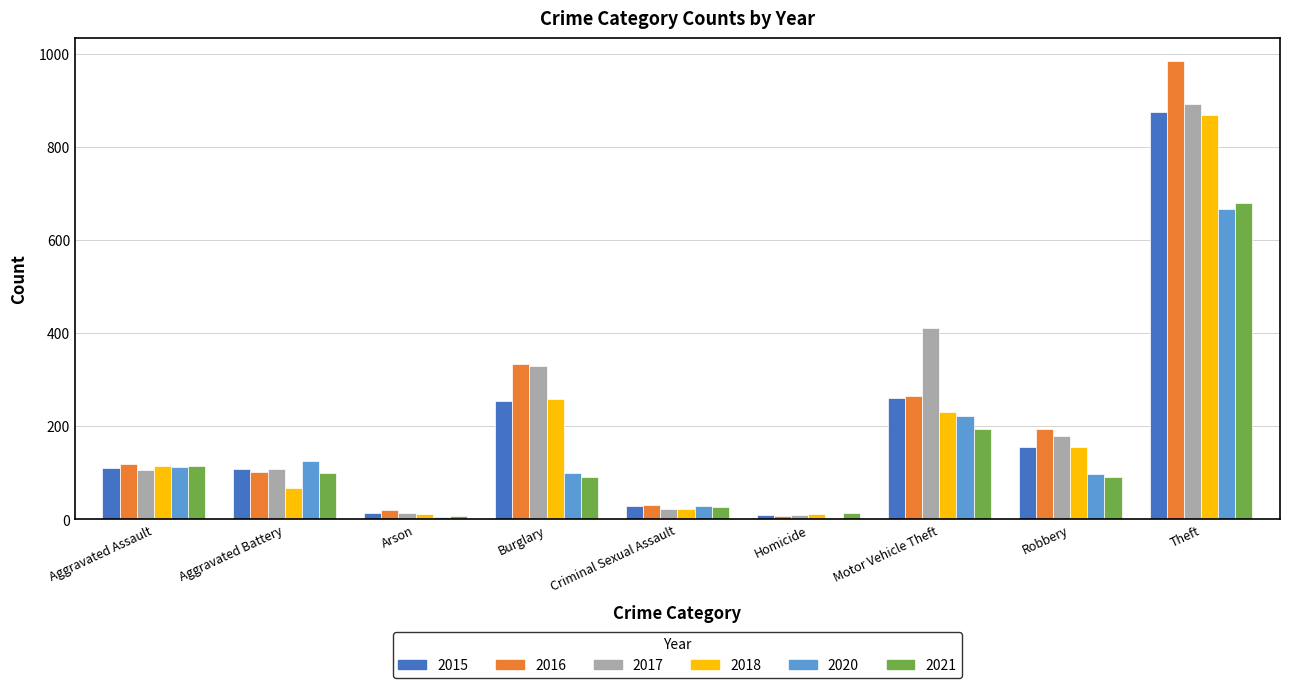

What is the greatest value displayed?

984